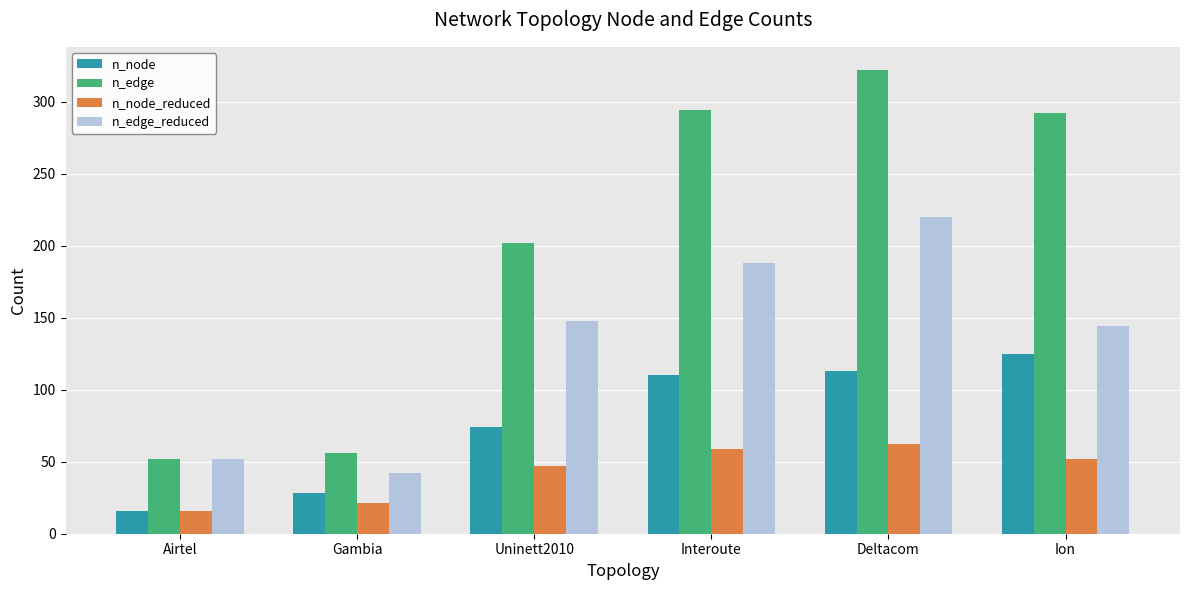

The value of n_edge_reduced at Uninett2010 is 79. True or false?

False